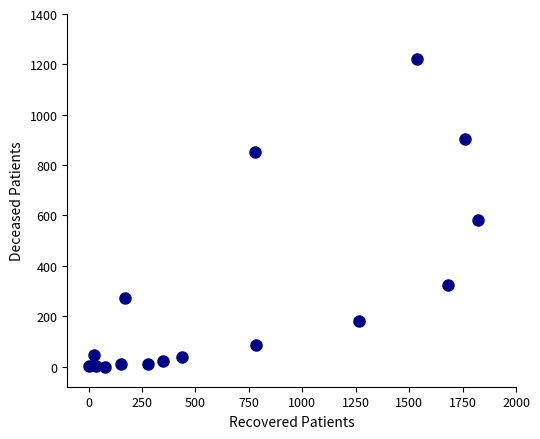

What is the range of Y values (max minus min)?

1220